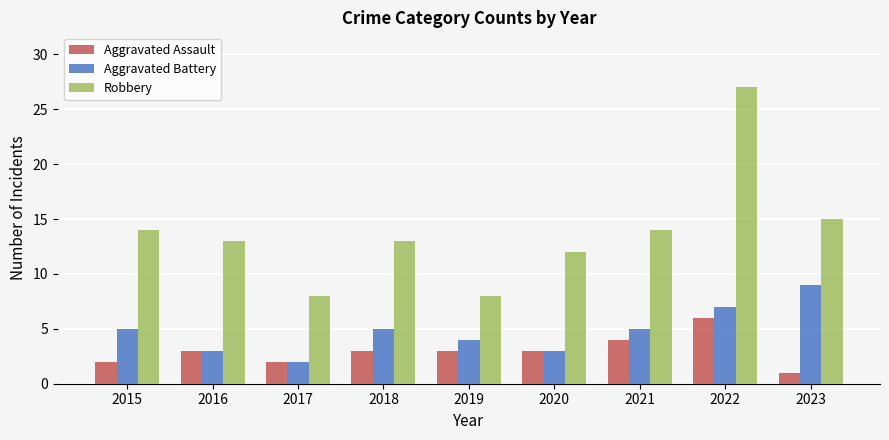

Are the bars grouped side by side (vs. stacked)?

Yes